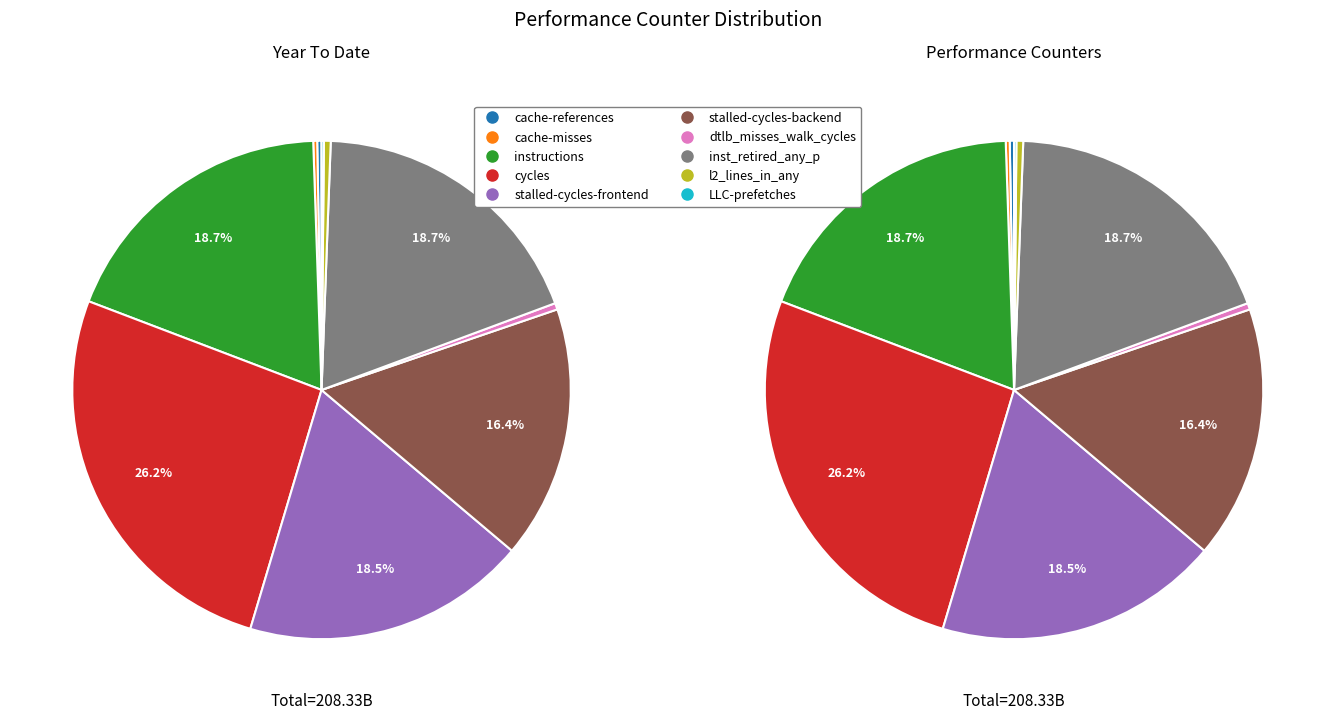

The instructions slice represents 7% of the pie. True or false?

False